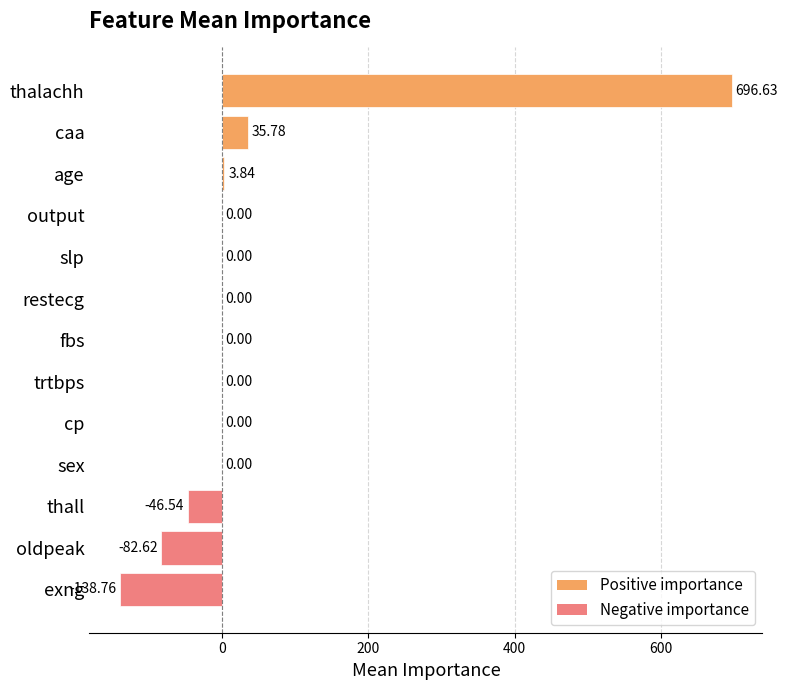

What is the change in value from restecg to caa?

+35.8